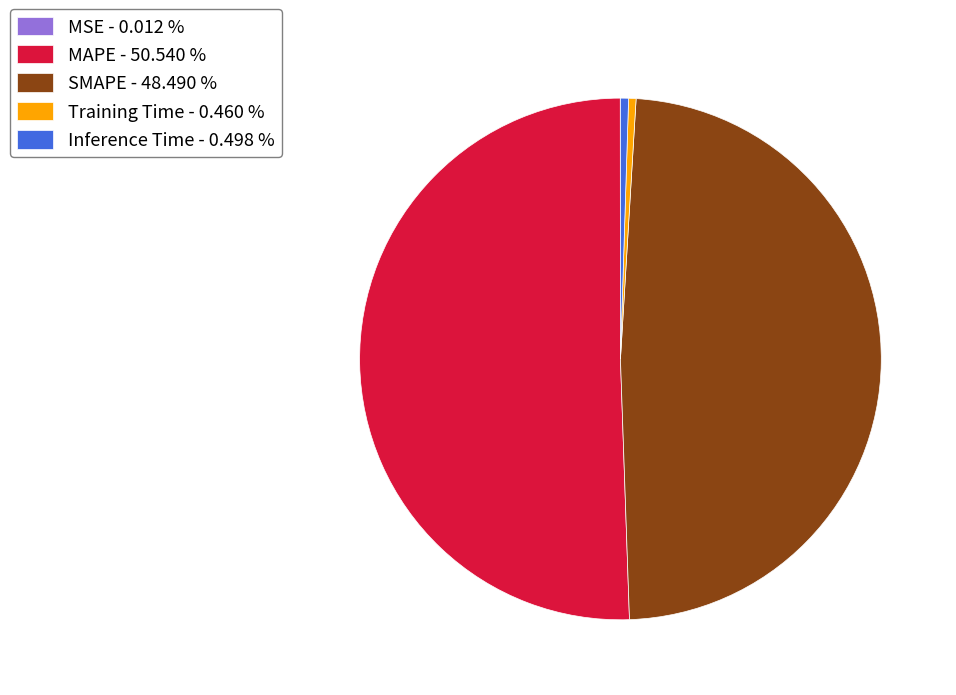

Is MAPE - 50.540 % the majority of the pie?

Yes